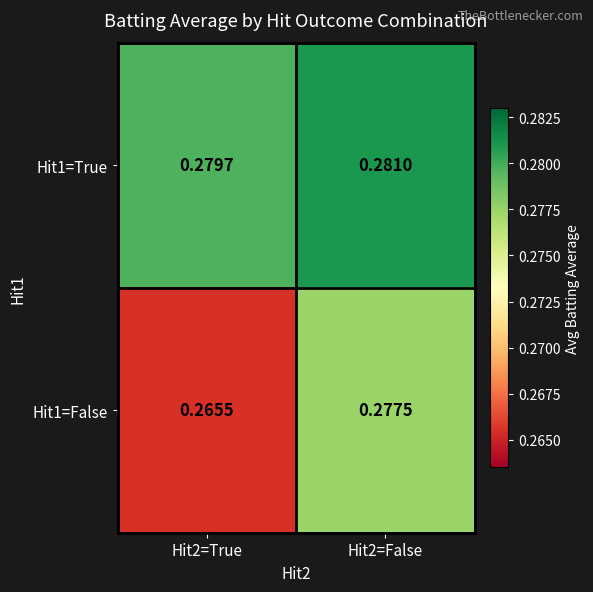

Which series has the widest spread of values?

Hit1=False